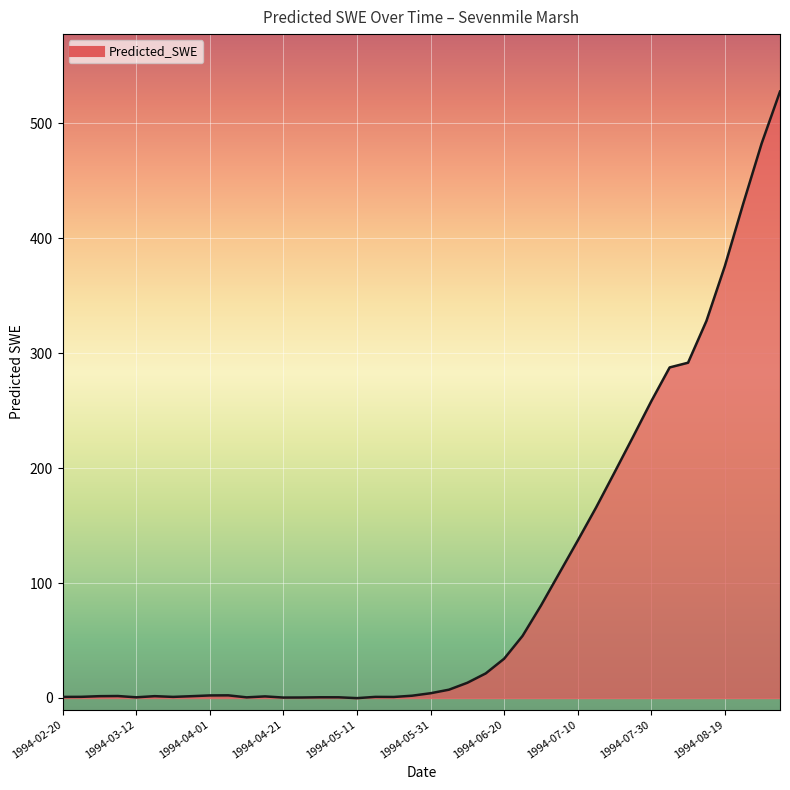

Does the chart display data point markers on the line(s)?

No